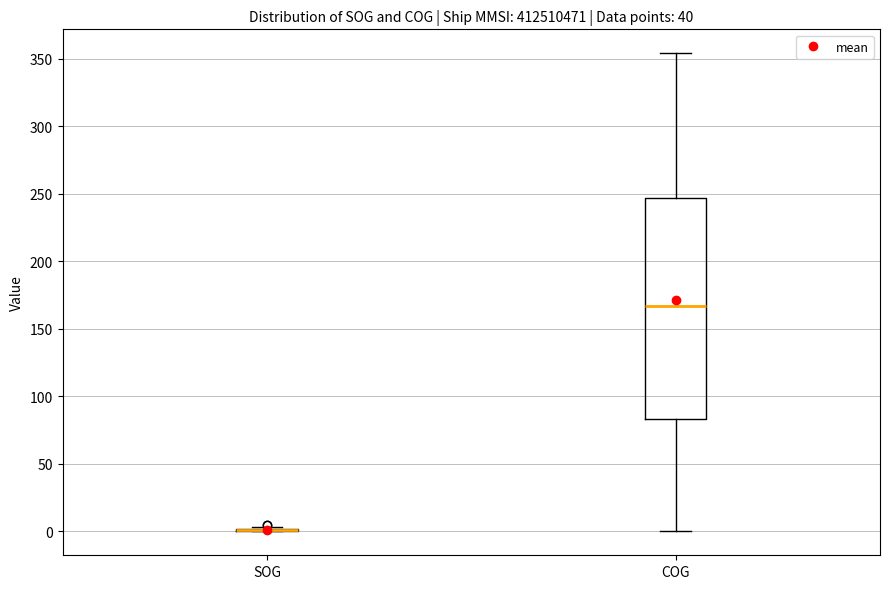

Where is the lower edge of the box for COG on the y-axis? The values are not printed on the chart, so give them approximately, as read against the axis.

85